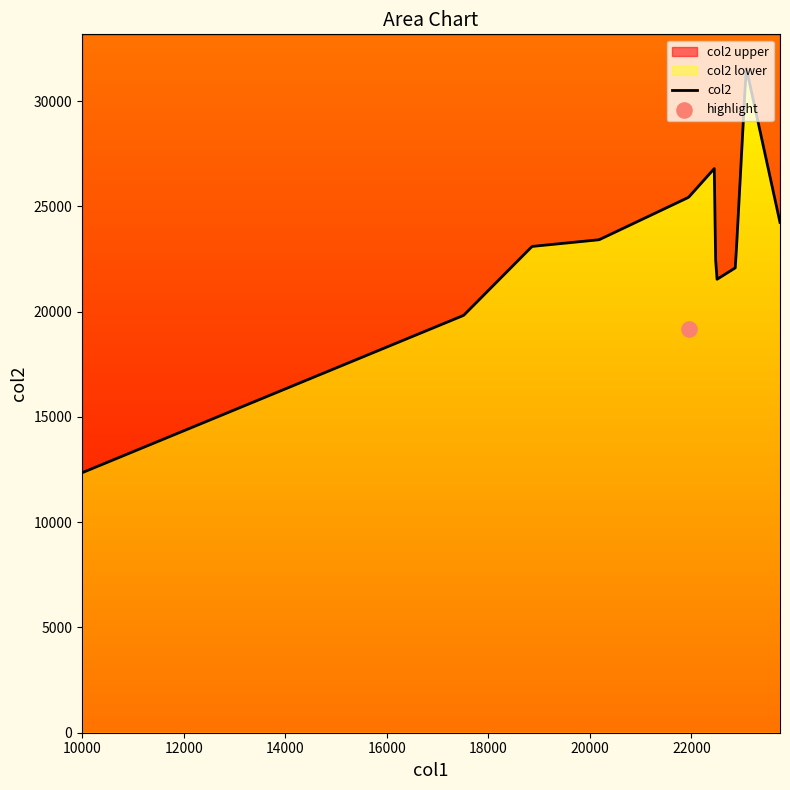

What is the change in value from 22452 to 20182?

-3385